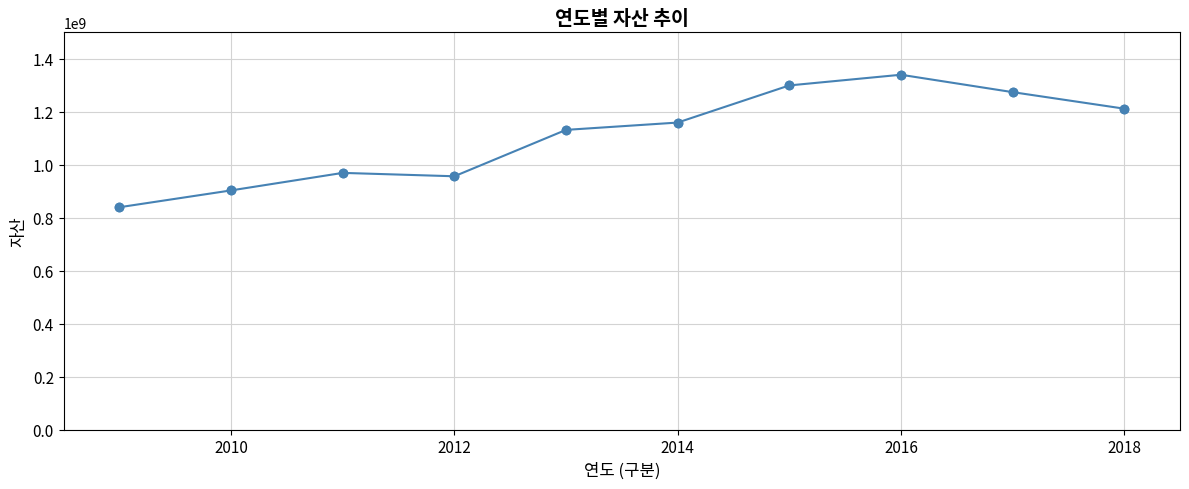

True or false: the data has more than 0 interior local peaks.

True